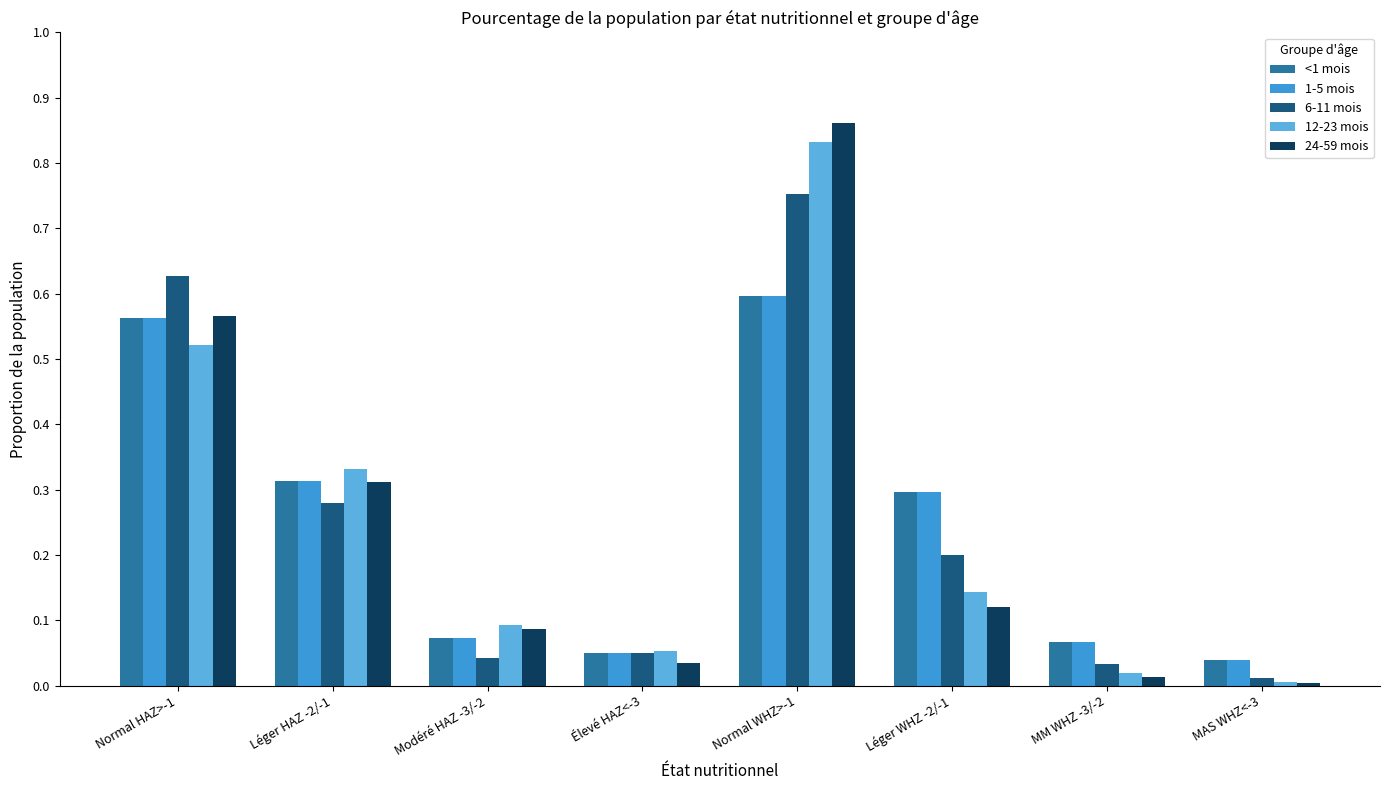

What is the total value across all series at Léger HAZ -2/-1?

1.6